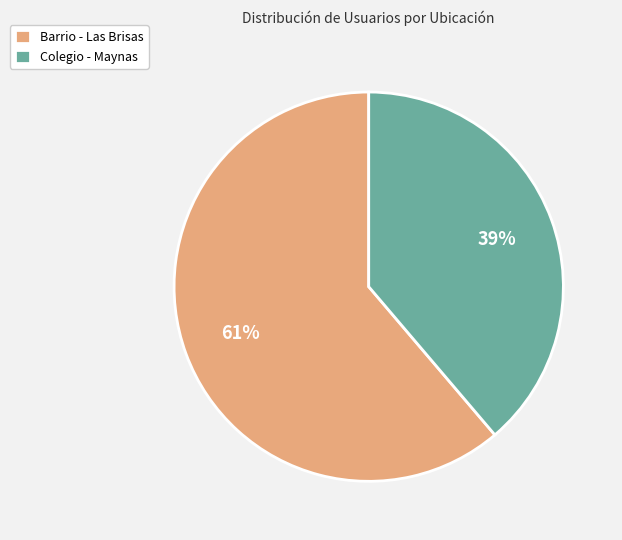

To the nearest percent, what is the combined percentage of Barrio - Las Brisas and Colegio - Maynas?

100%